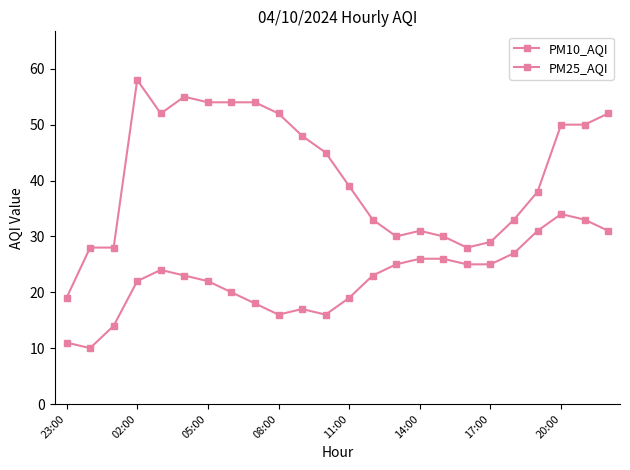

How many data points does each series have?

24